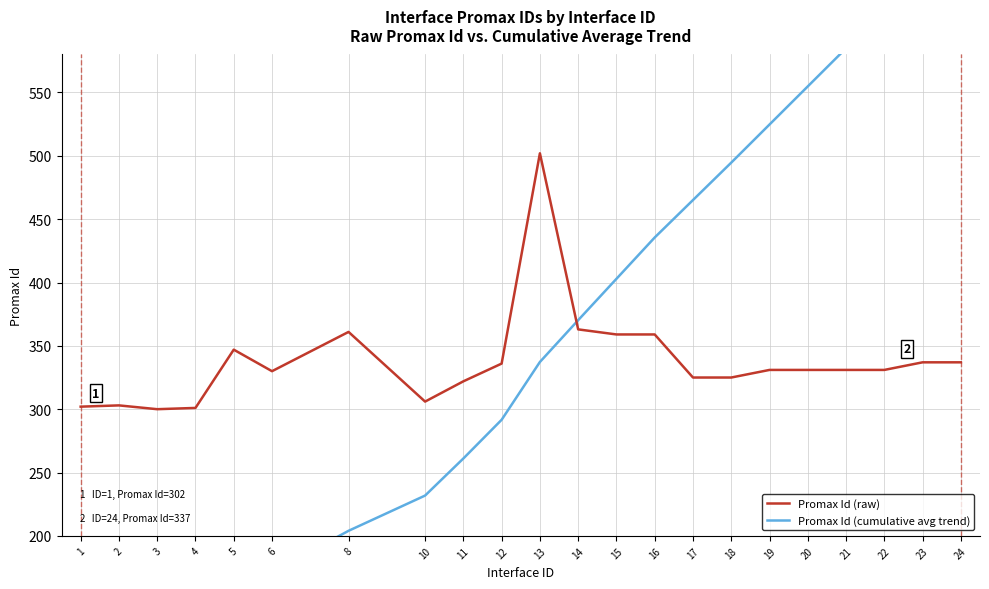

Is this an area chart (filled region under the line)?

No